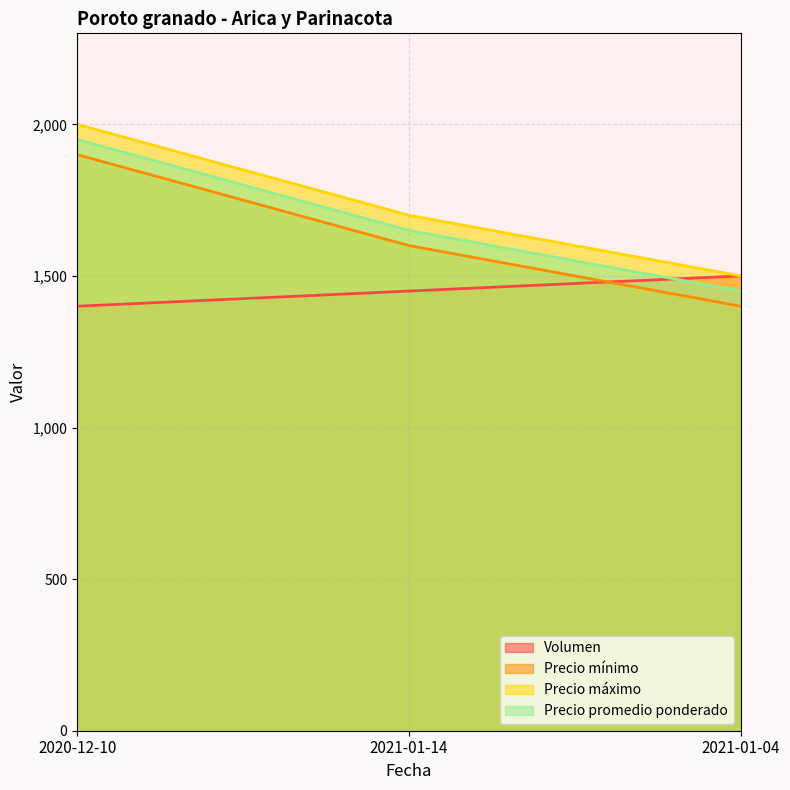

What is the difference between the maximum and minimum values in the Precio máximo series?

500